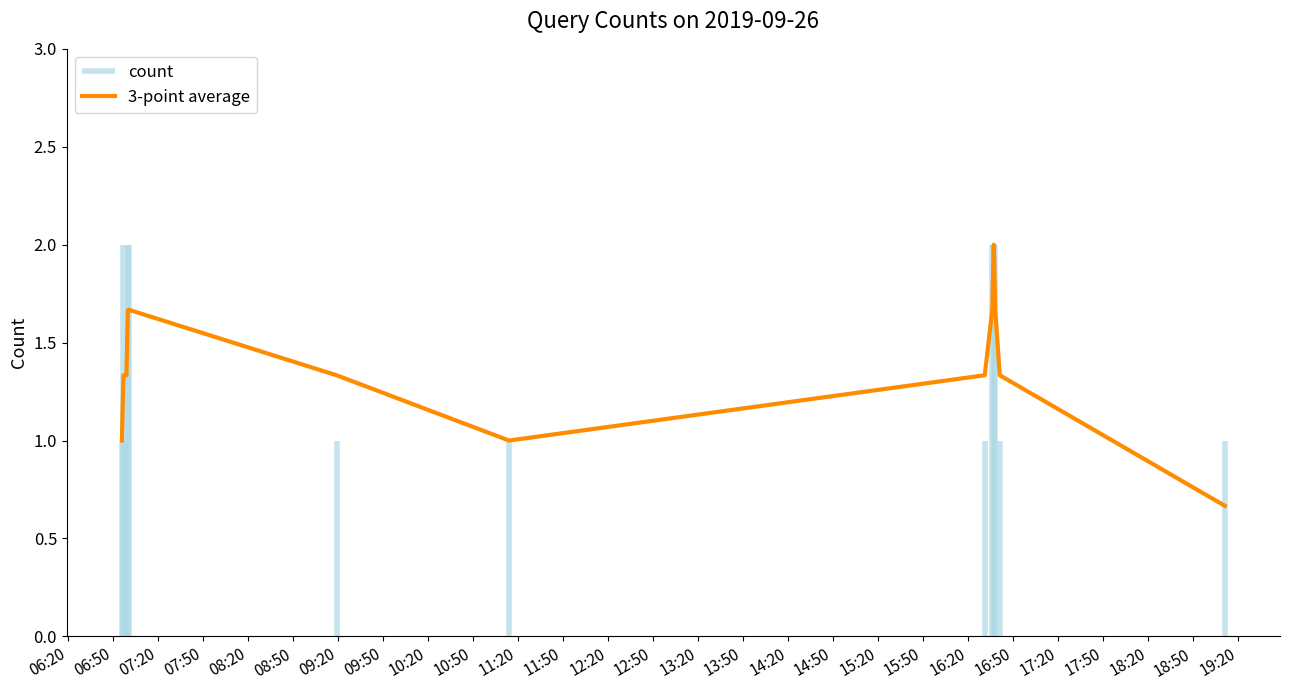

Reading left to right, transcribe all the data shown in this chart.

1.0	1.3	1.3	1.3	1.7	1.7	1.3	1.0	1.3	1.7	2.0	1.7	1.3	0.7